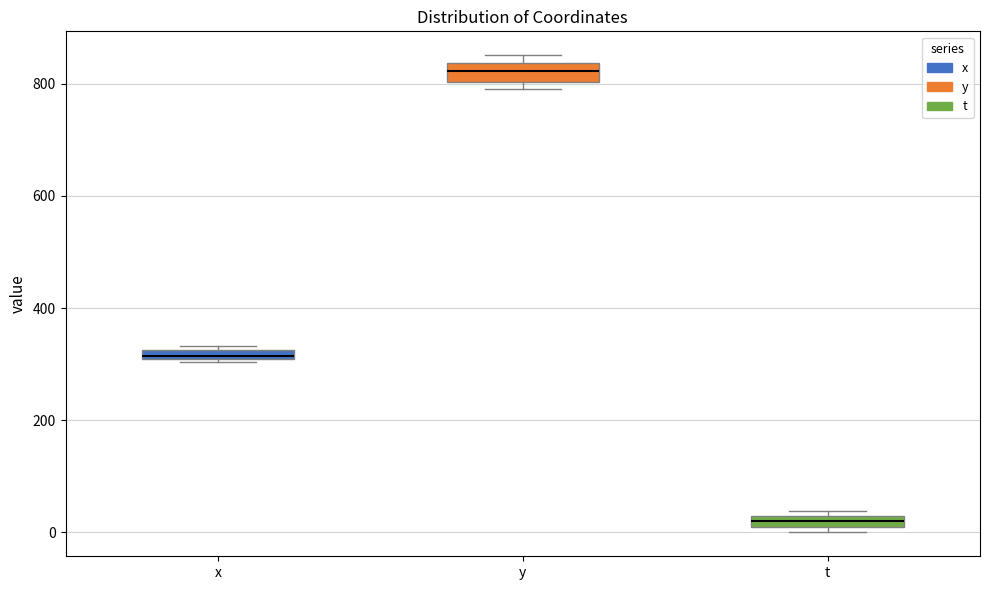

Which box's median line is the highest?

y